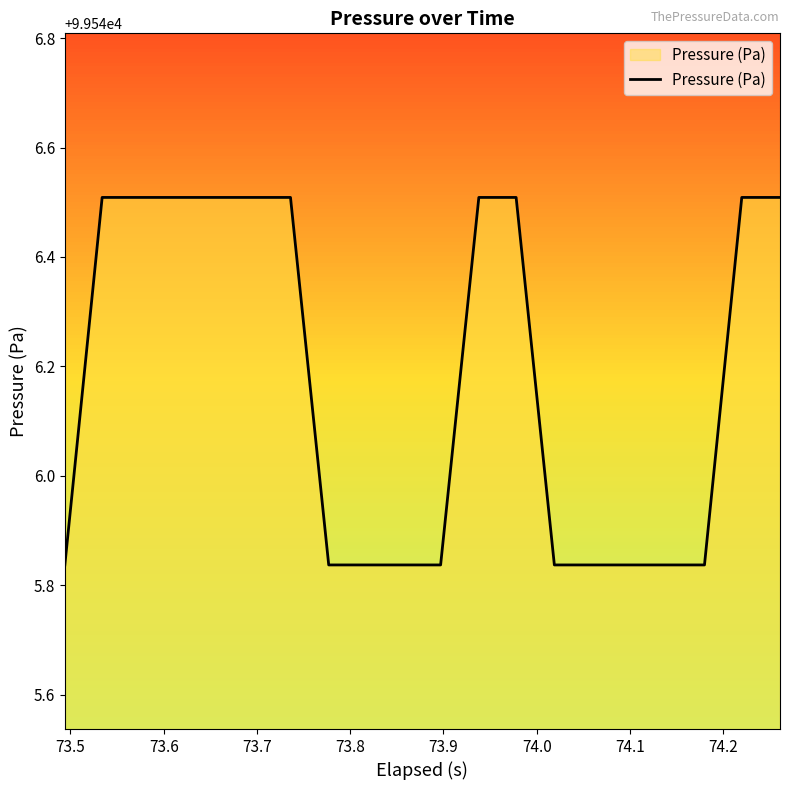

Count the values in the range 99545 to 99546.

10